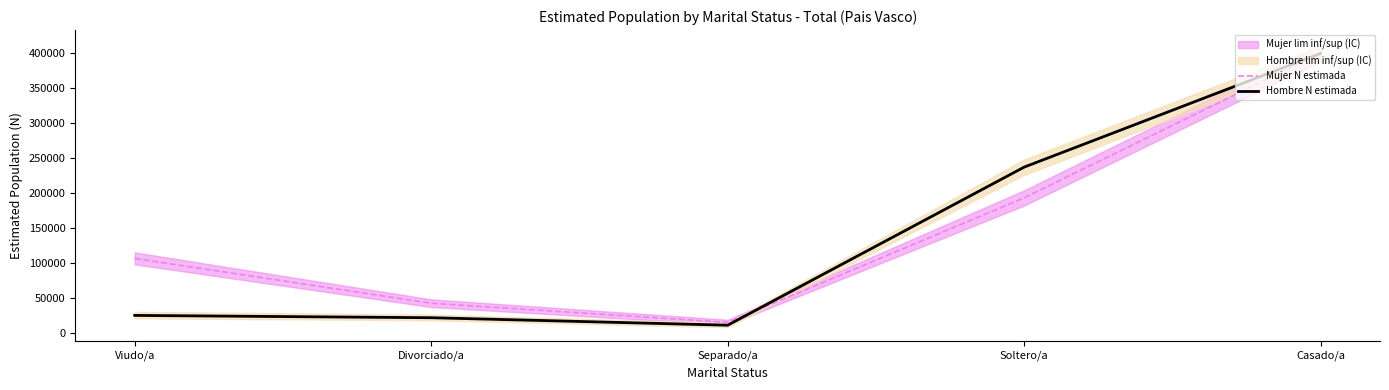

What is the value of the Hombre N estimada point at the 2nd from the left?

21827